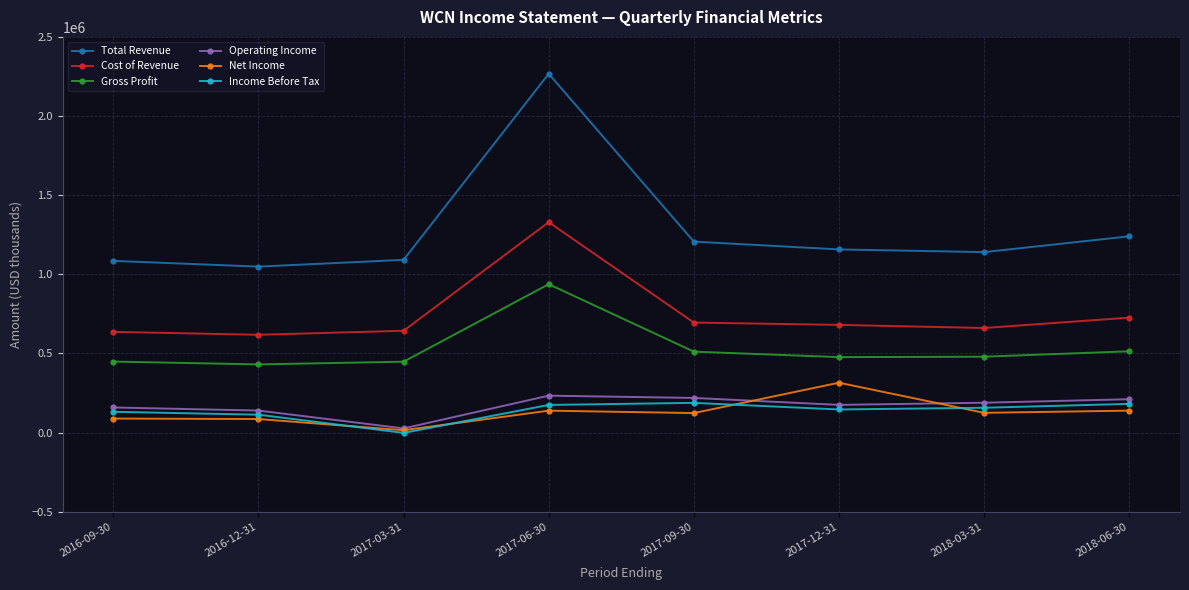

At which category does Operating Income reach its first local valley?

2017-03-31